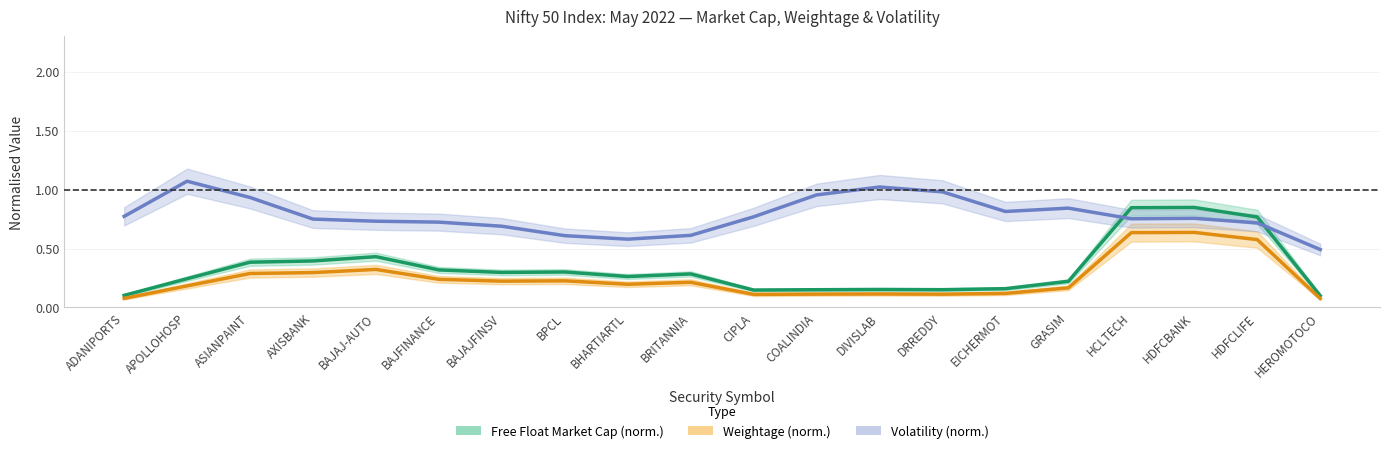

True or false: Weightage (norm.) has a value of 0.1 at BAJFINANCE.

False